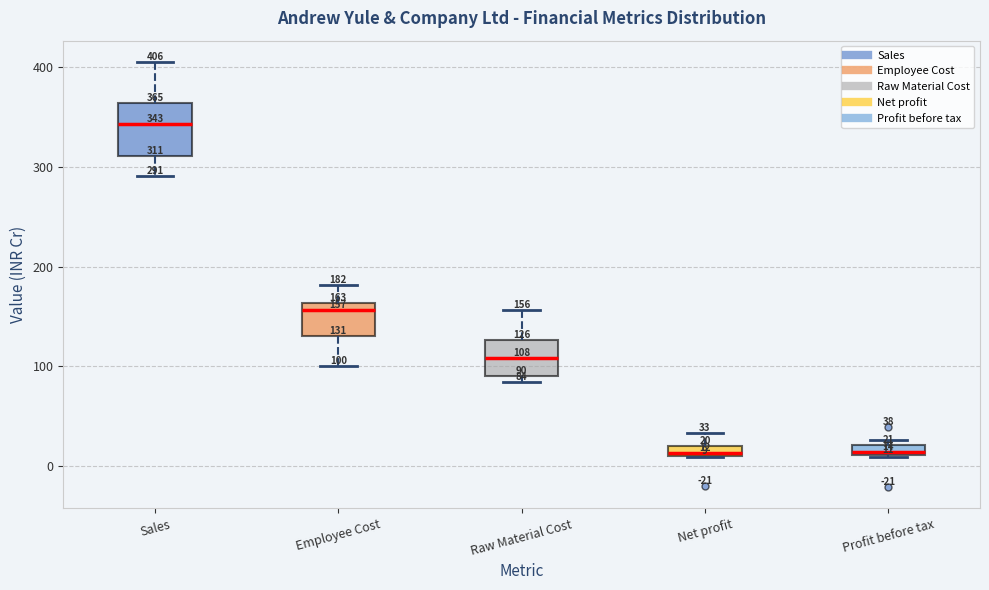

Comparing the boxes themselves (not the whiskers), which one is the tallest?

Sales